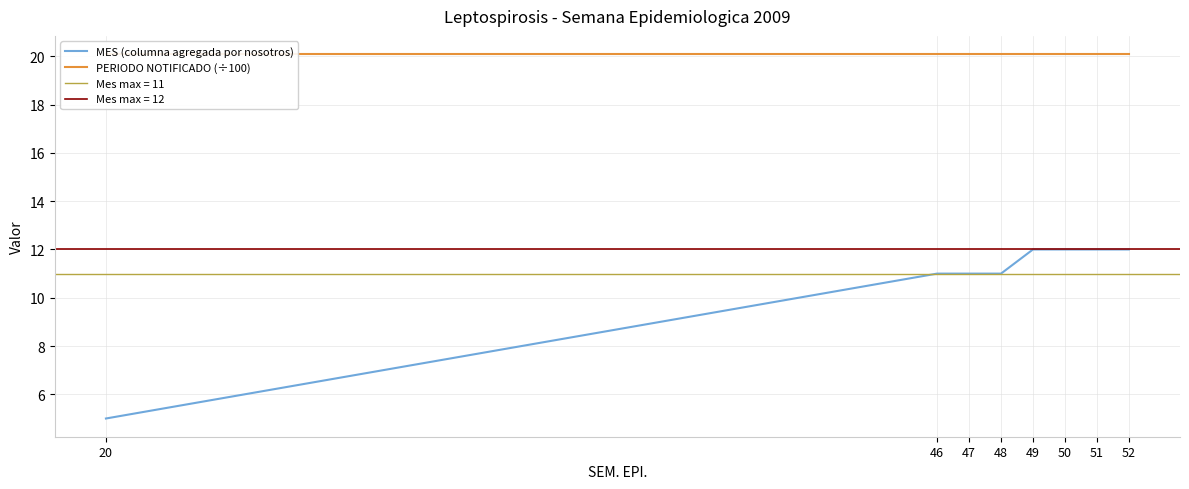

At how many categories does at least one series exceed 18?

8